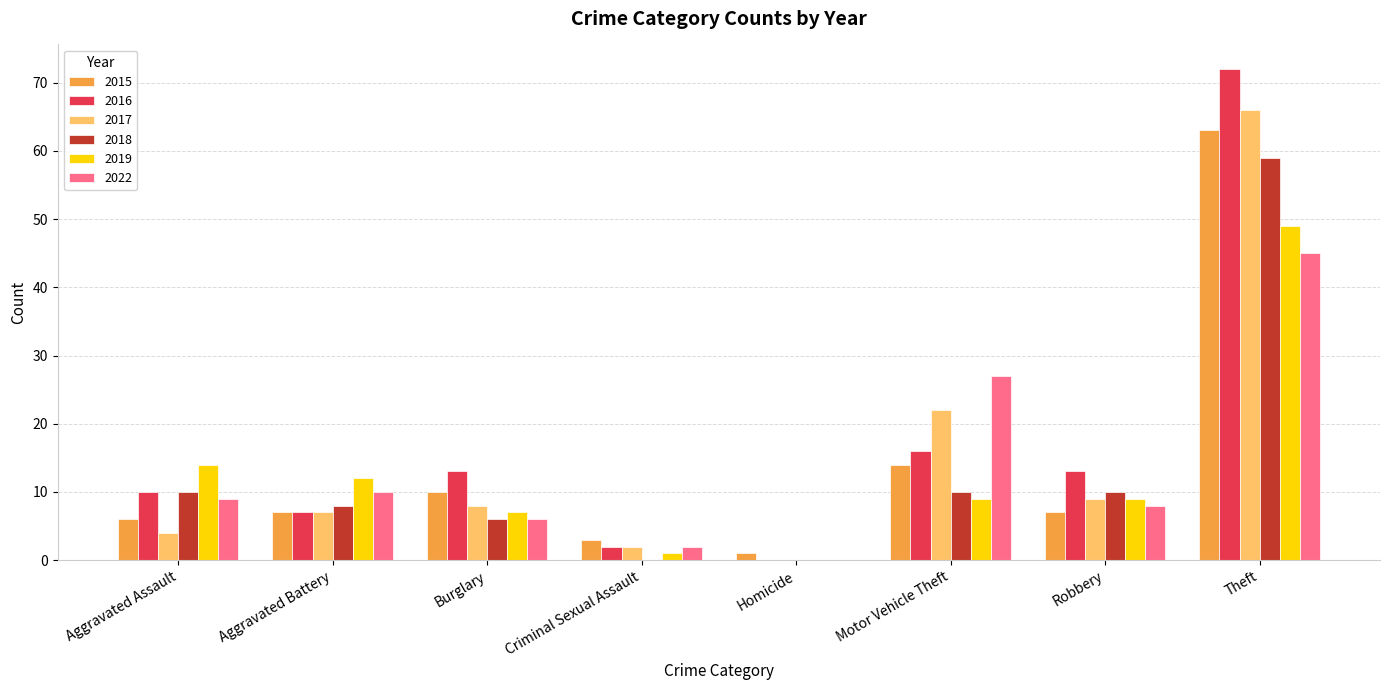

Are the bars horizontal?

No